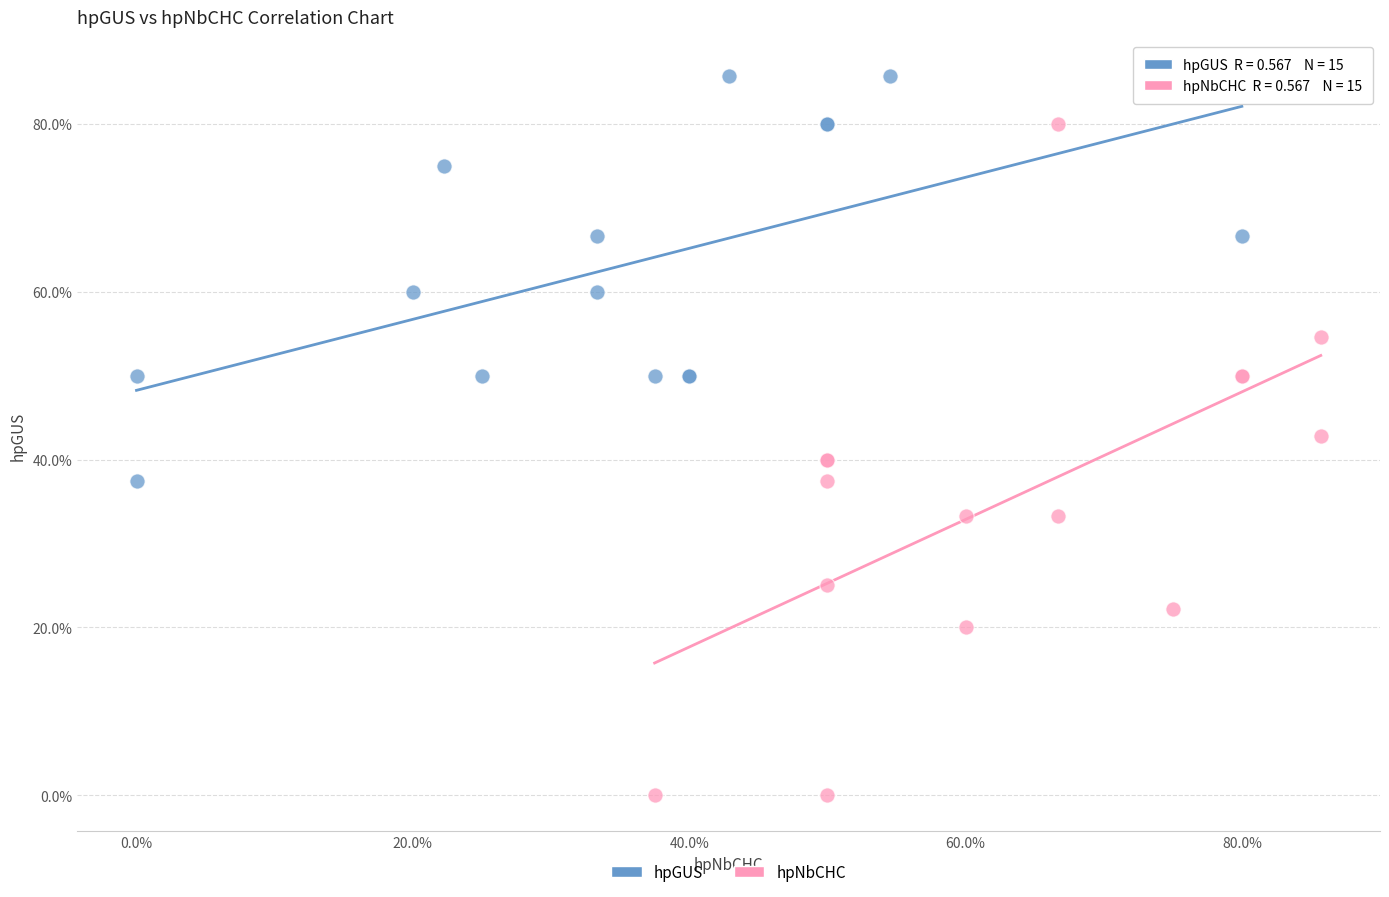

Which series reaches the maximum Y coordinate?

hpGUS